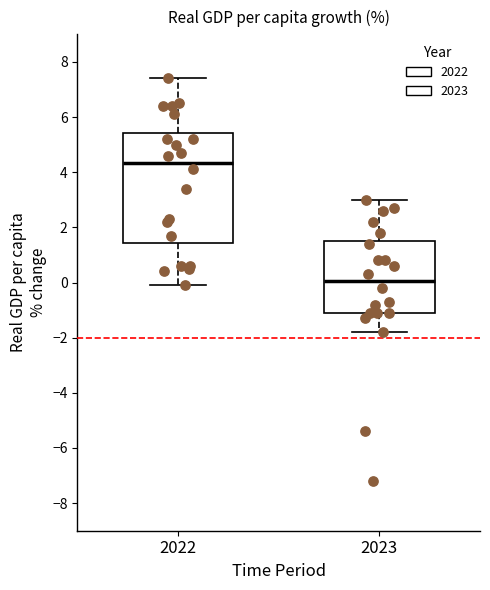

Where does the lower whisker of the box at x = 2023 end on the y-axis? The values are not printed on the chart, so give them approximately, as read against the axis.

-1.8